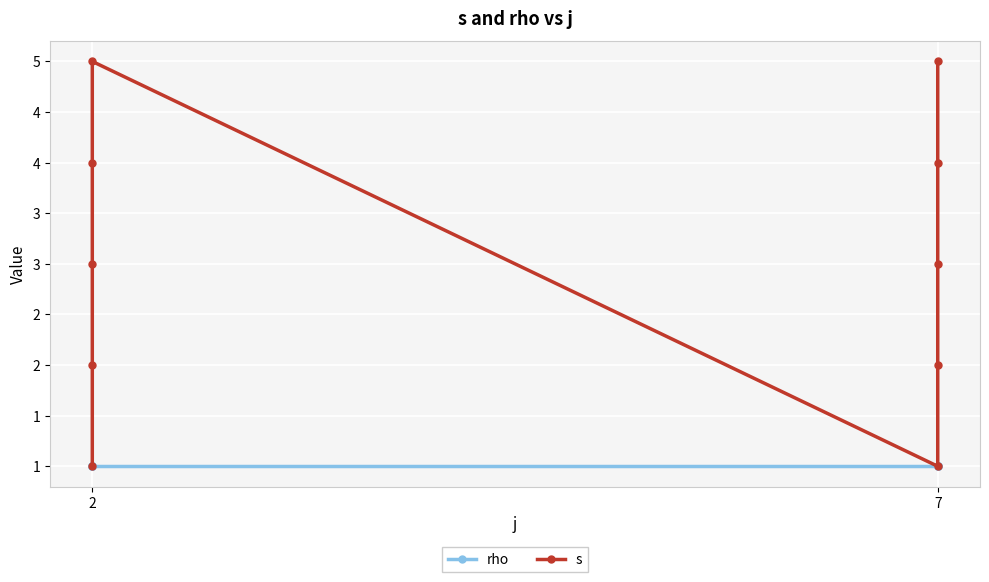

Is it true that s equals 3 at 2?

True